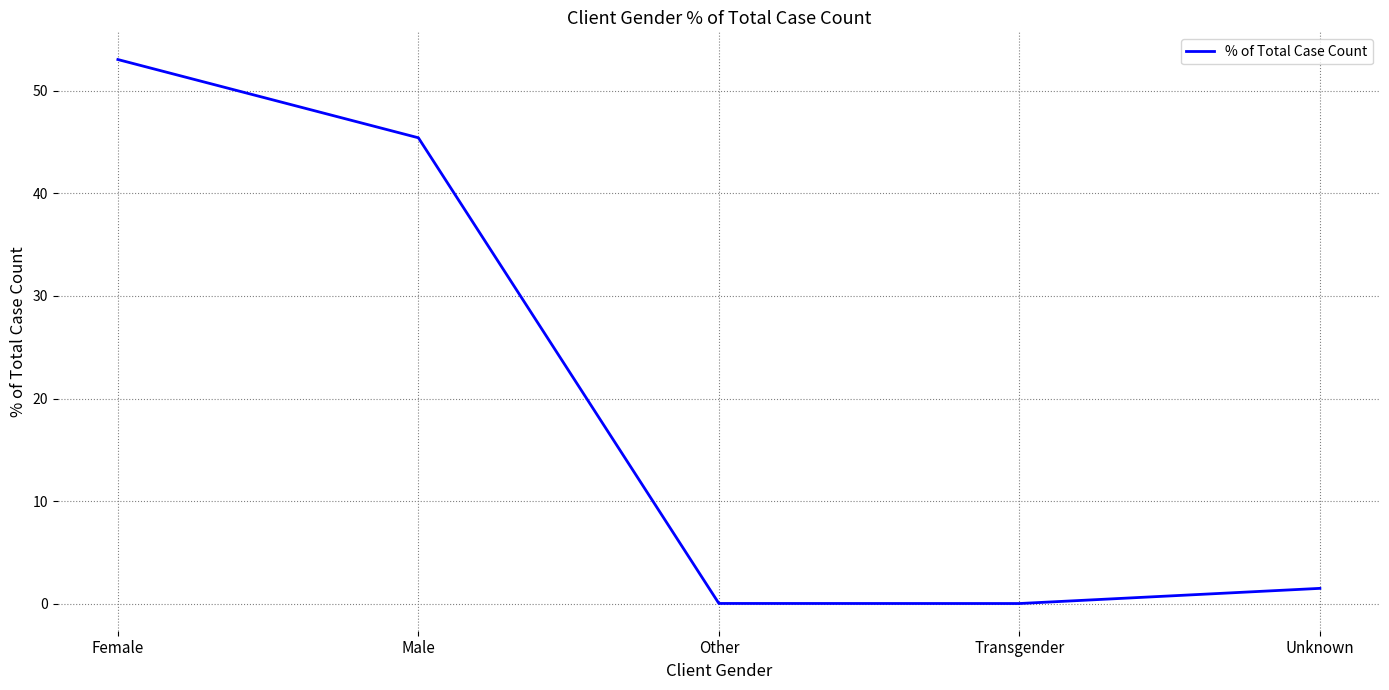

Which has a higher value, Female or Transgender?

Female